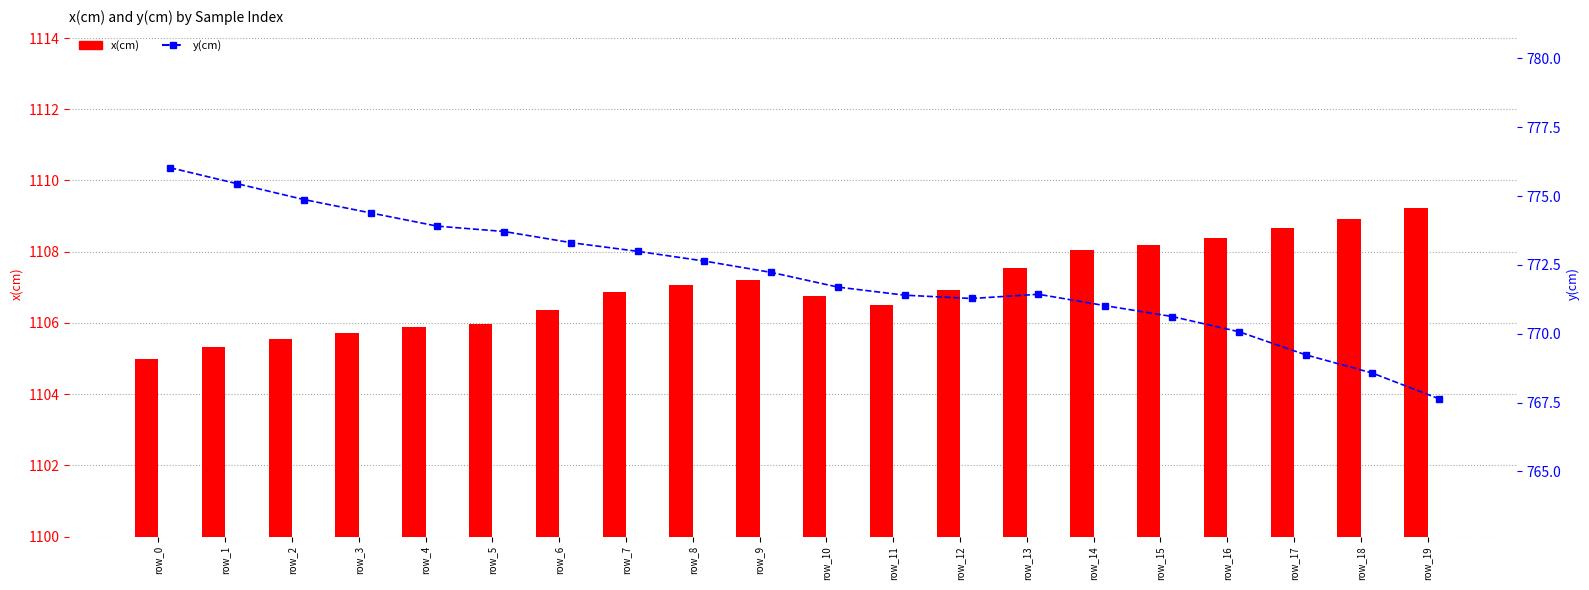

At which label does x(cm) first exceed 1106?

row_6